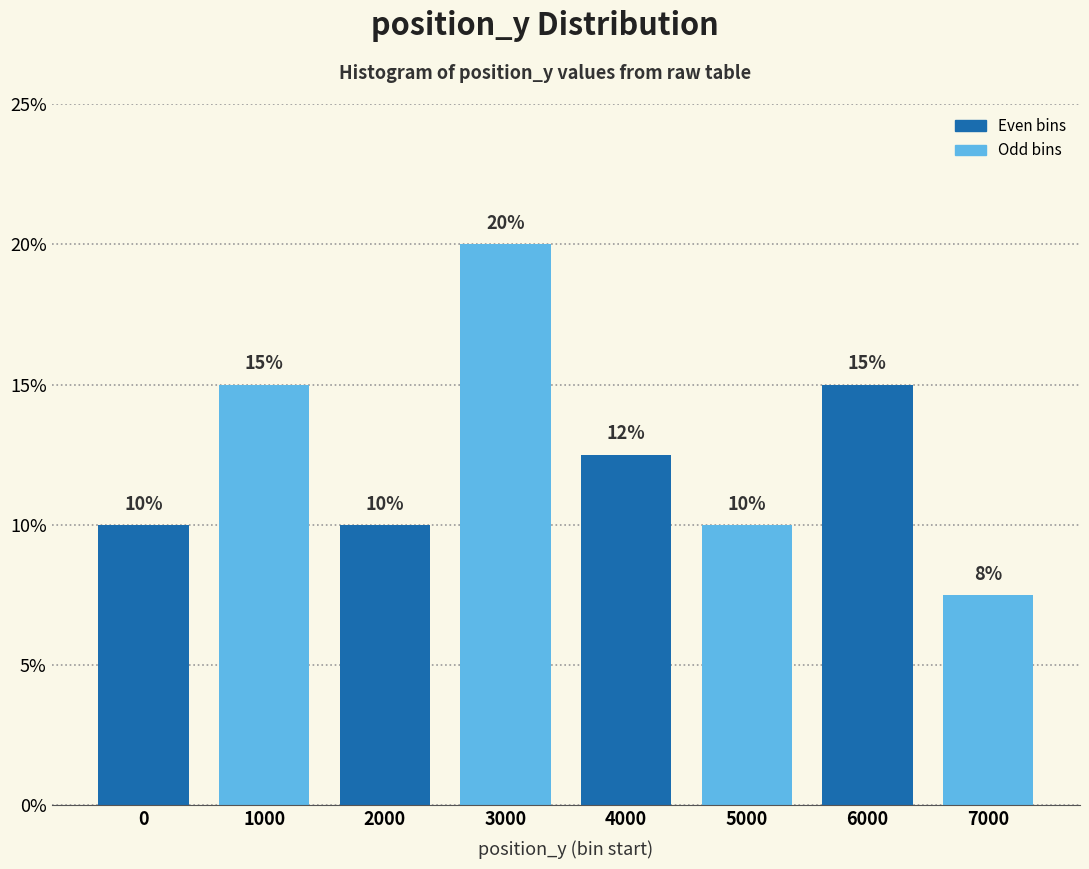

Read the value at 6000.

15.0